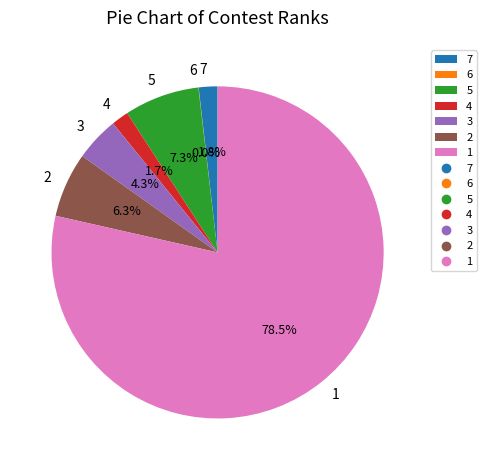

Combined, what portion of the pie is 1 and 3?

82.9%